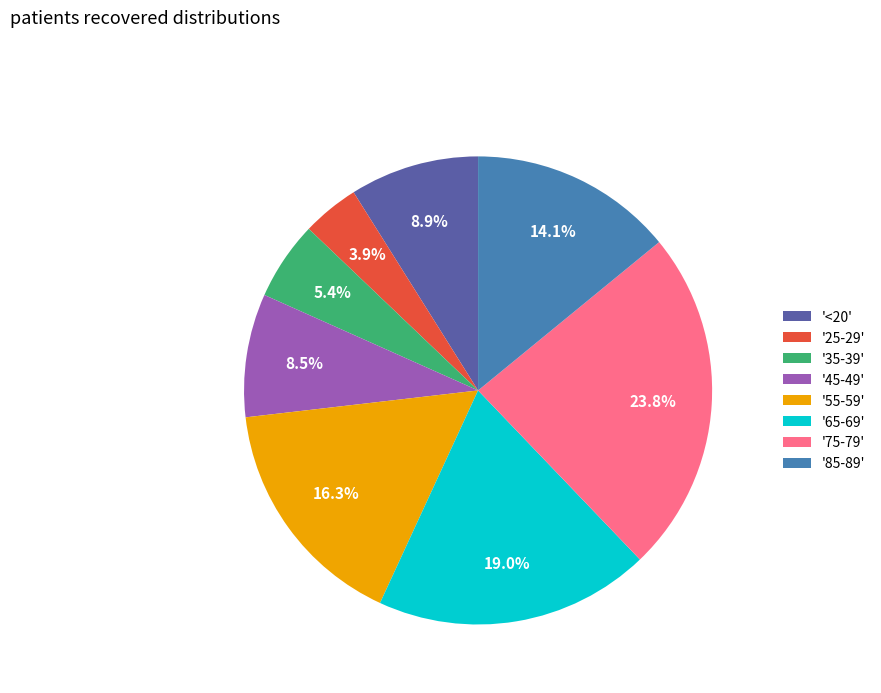

How many slices are in this pie chart?

8